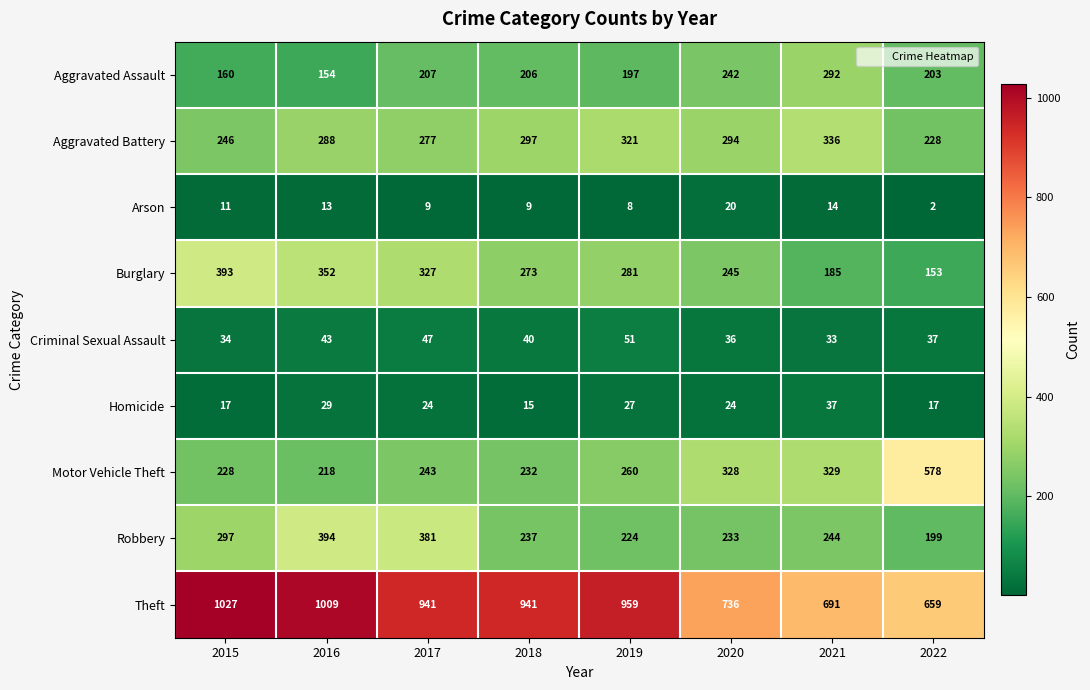

What is the difference between the highest and lowest values at 2015?

1016